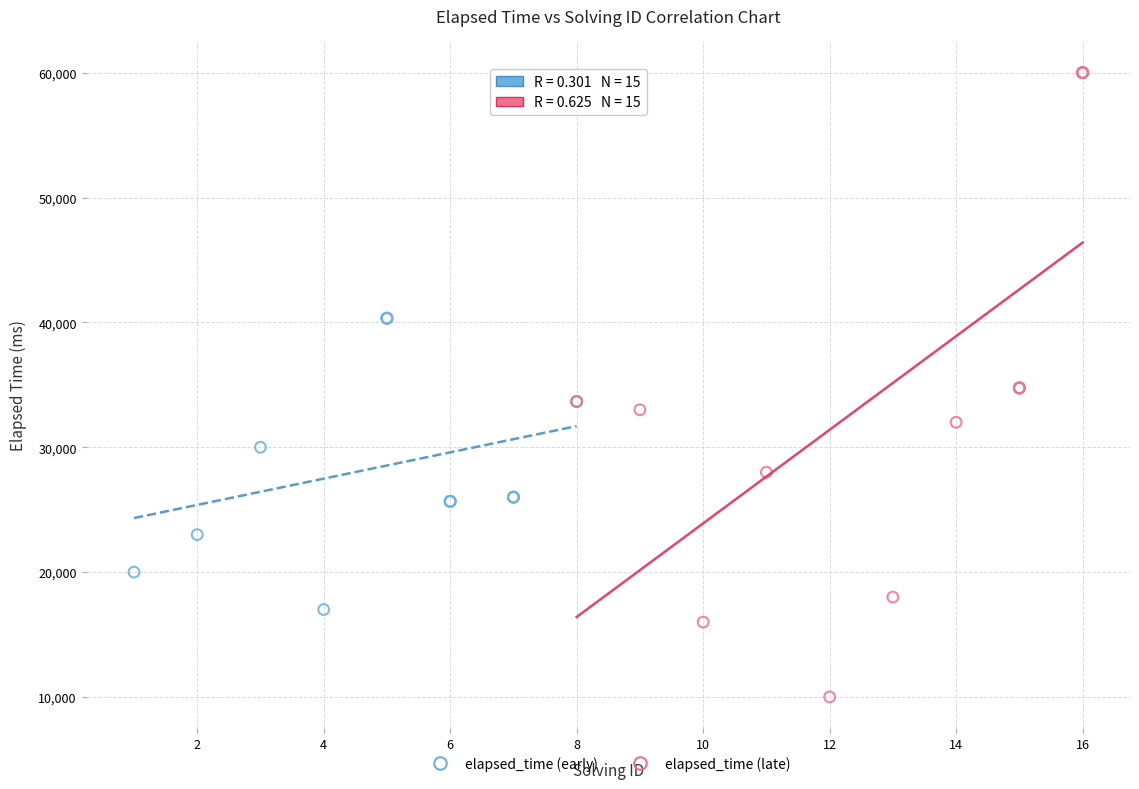

Which series contains the lowest Y value?

elapsed_time (late)